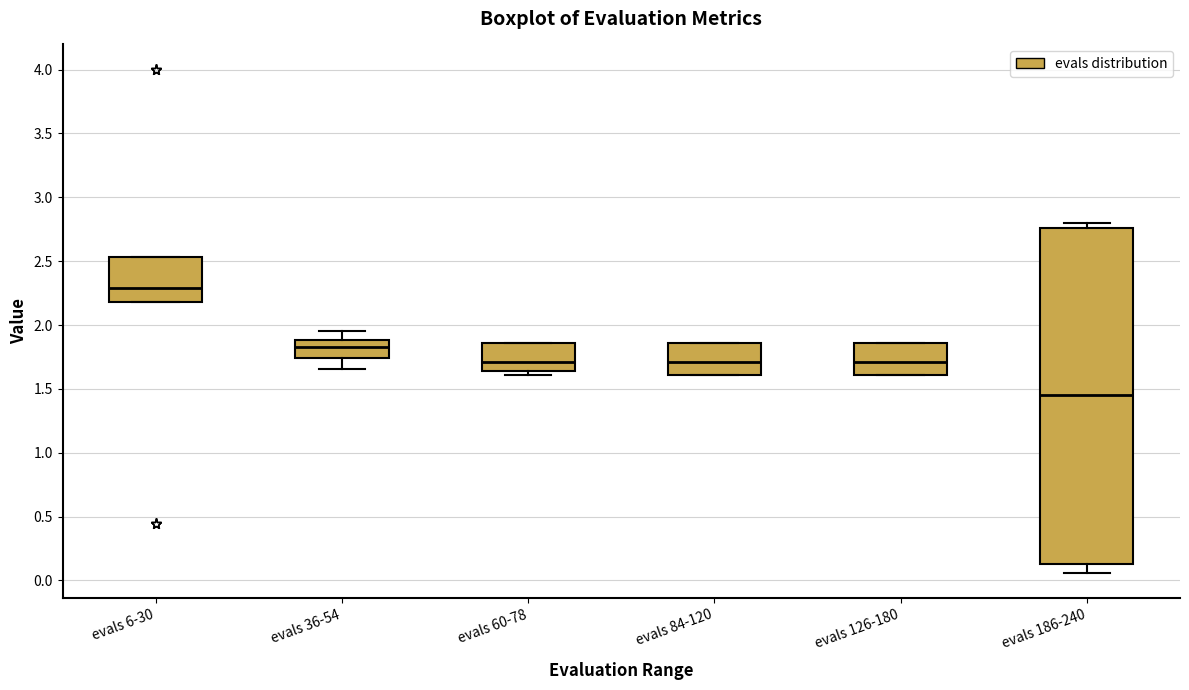

Where does the median line of the box for evals 84-120 sit on the y-axis? The values are not printed on the chart, so give them approximately, as read against the axis.

1.70